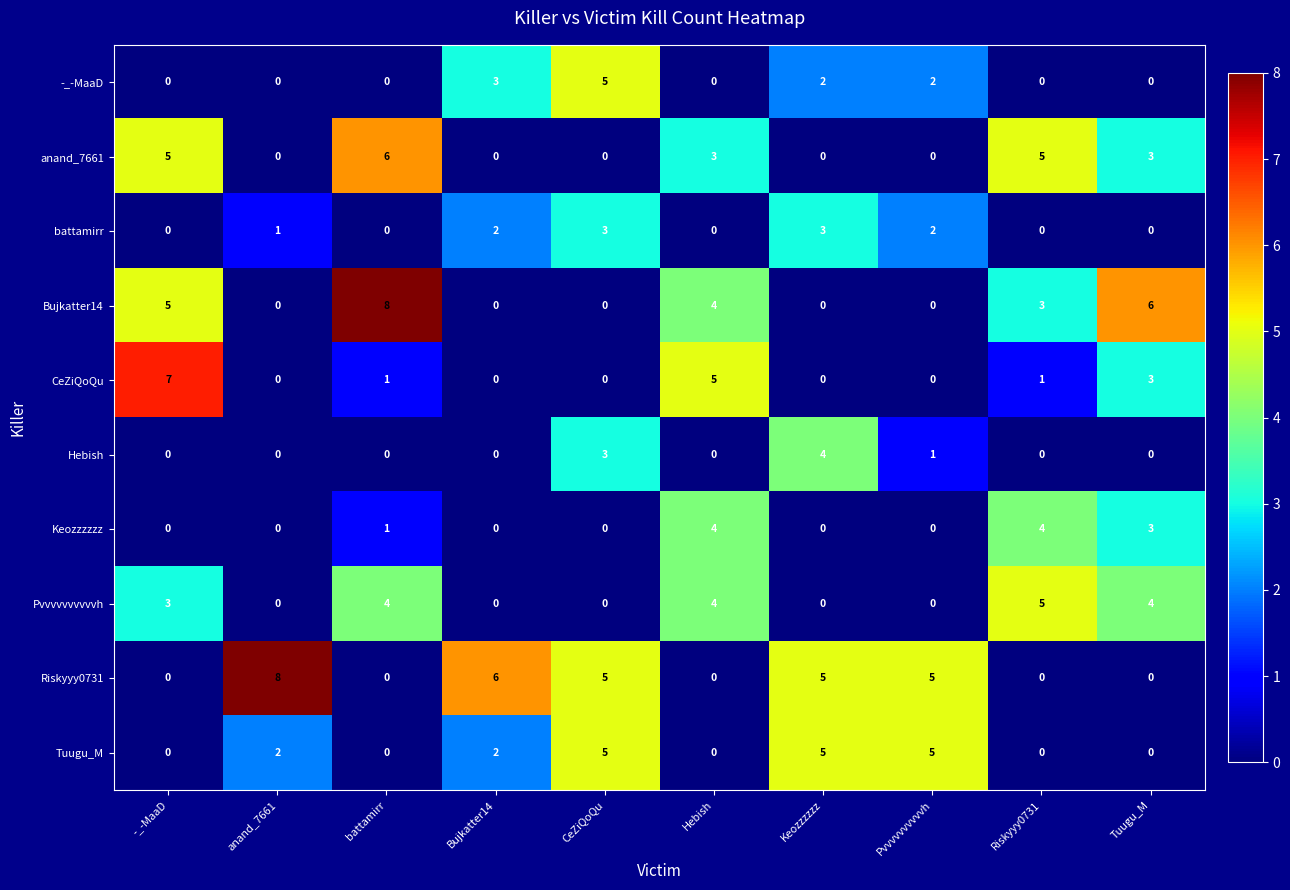

At which label is battamirr closest to 1?

anand_7661